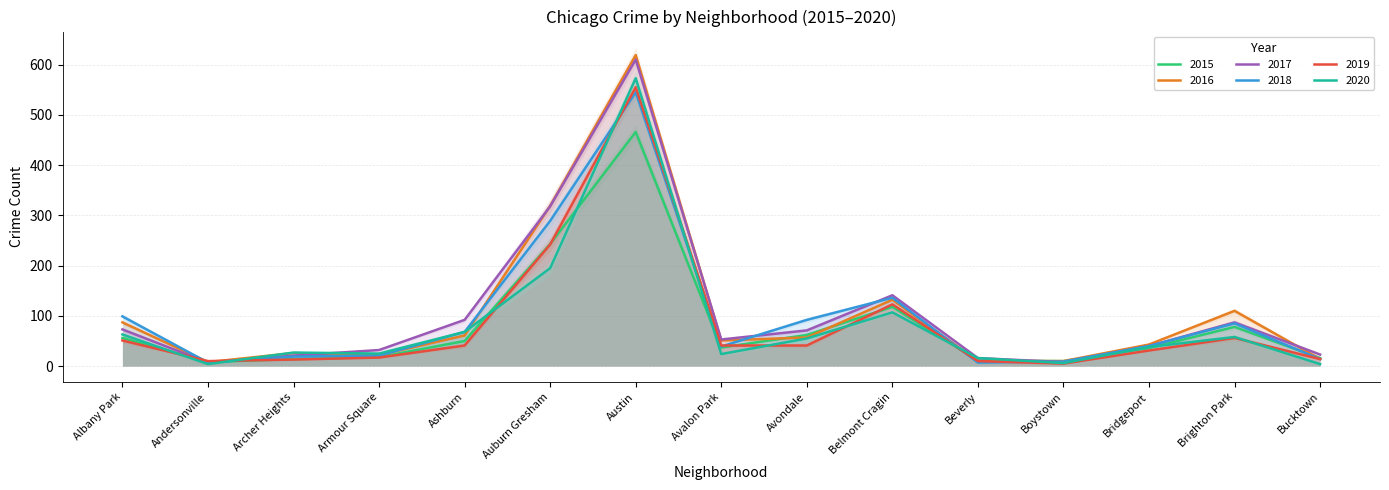

Does the chart display data point markers on the line(s)?

No